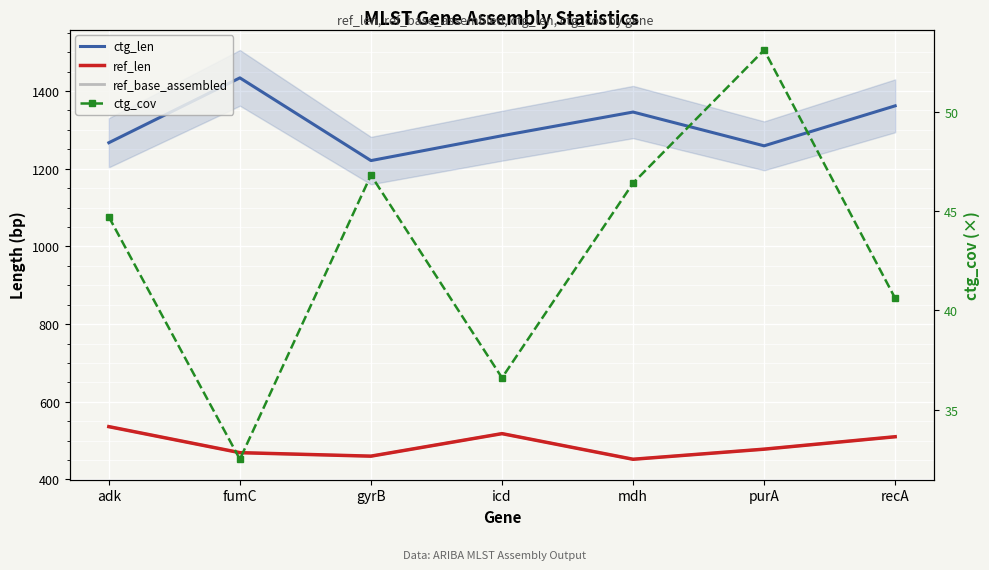

Is the value of ctg_cov at purA greater than the value of ref_len at gyrB?

No